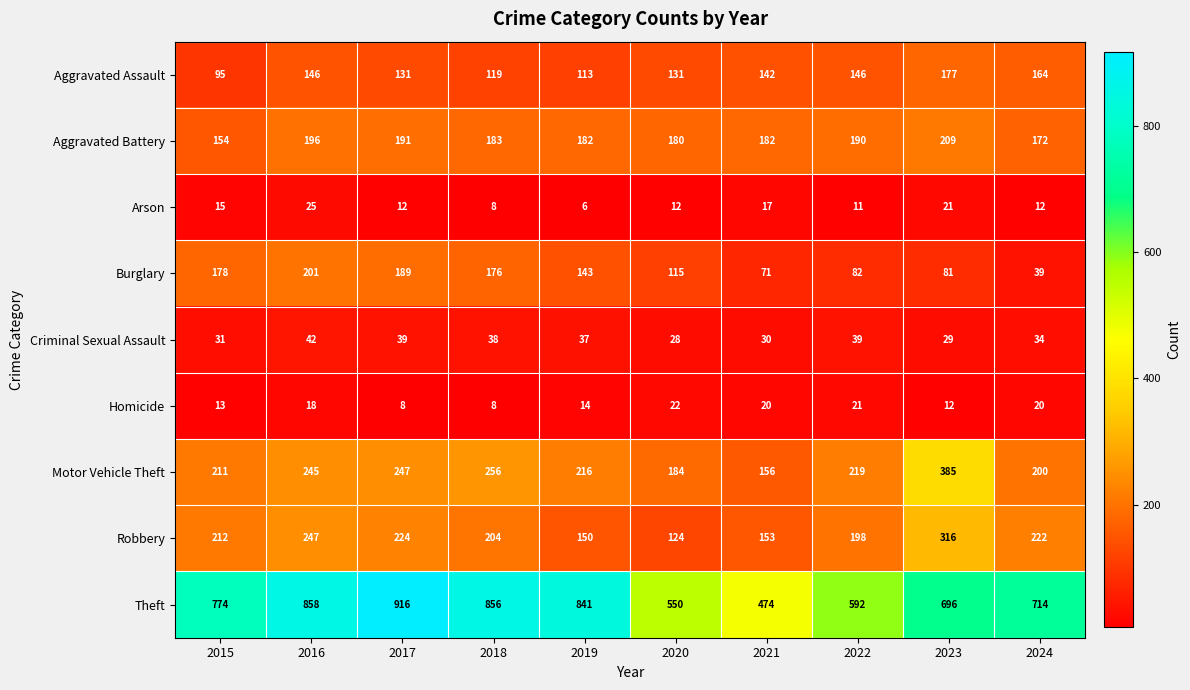

What is the sum of all Motor Vehicle Theft values?

2319